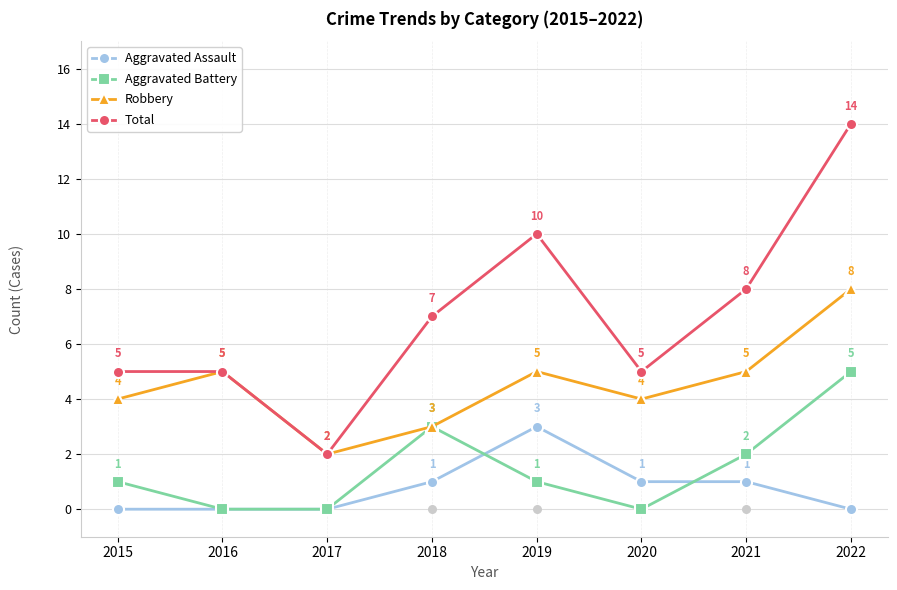

Which series has the largest Y range (max minus min)?

Total